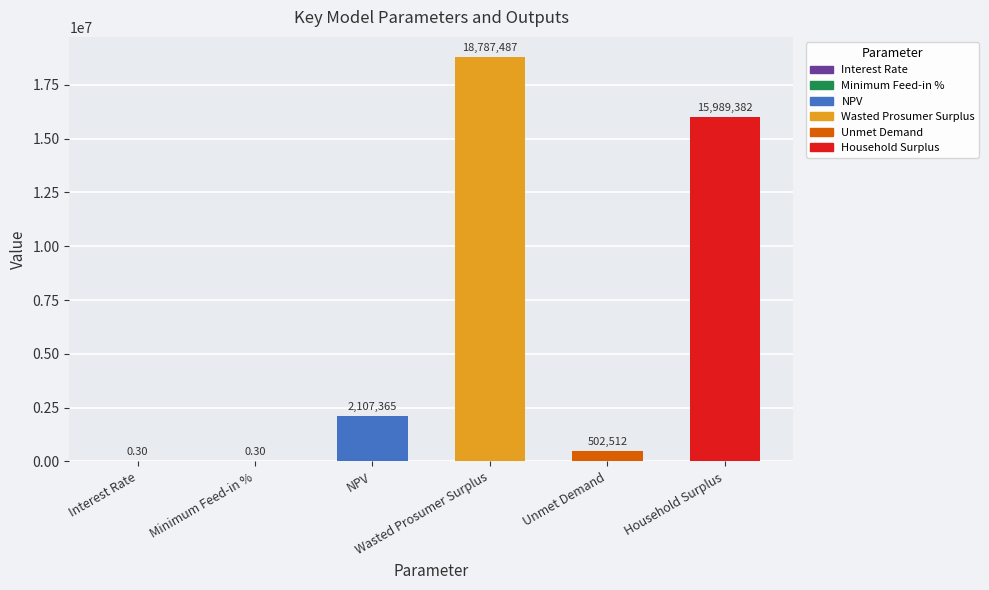

What is the difference between the maximum and minimum values?

18787486.6